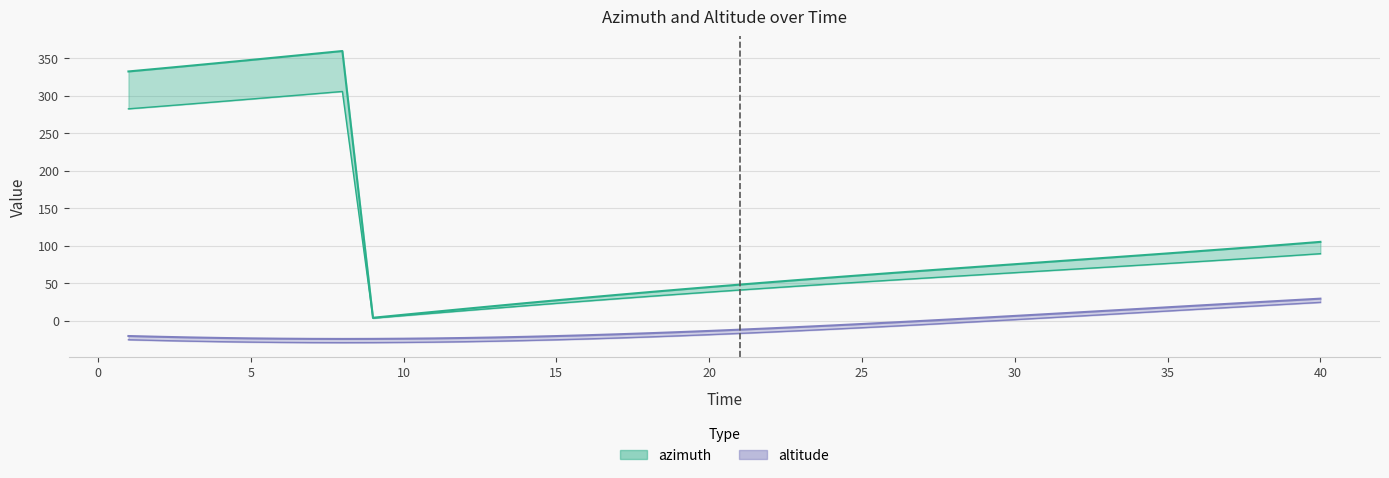

What is the value of the altitude point at the 31st from the left?

8.6